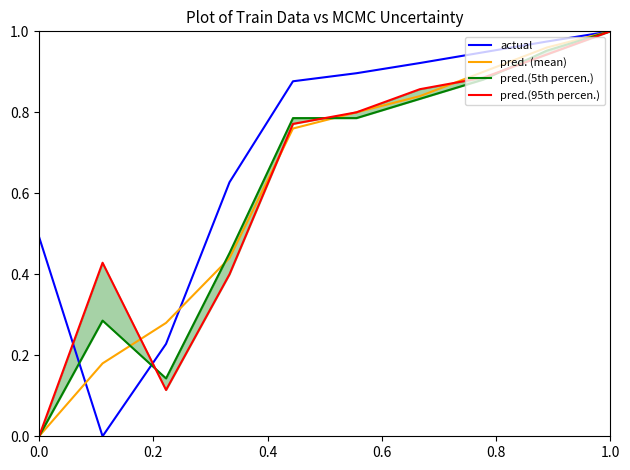

The value of pred. (mean) at 1.0 is 1.3. True or false?

False